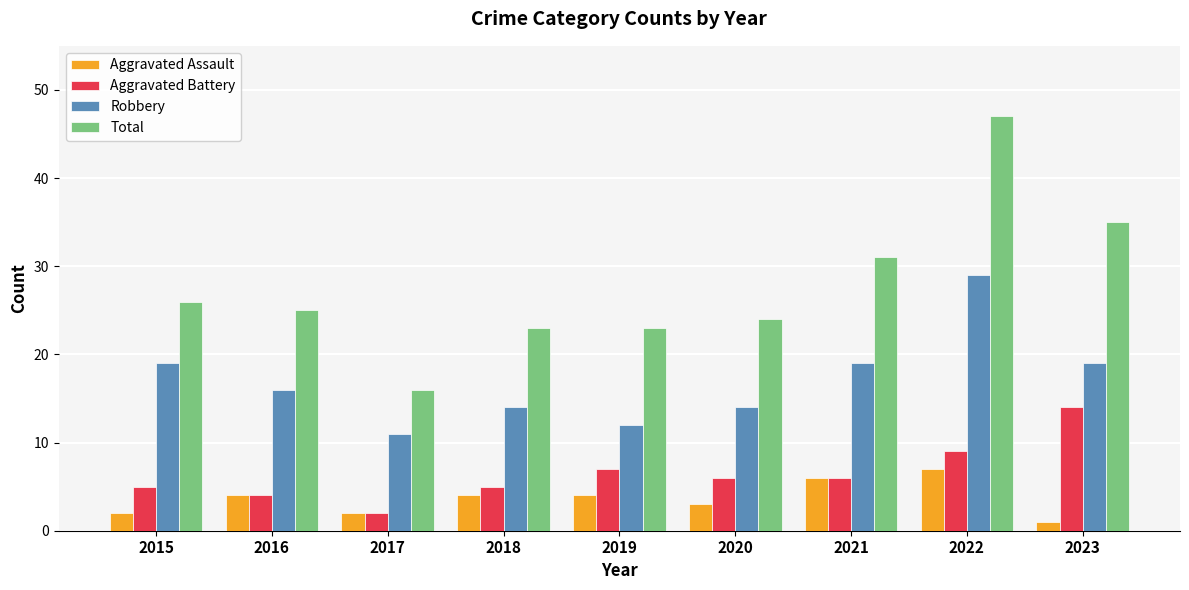

At which category is the sum across all series the highest?

2022